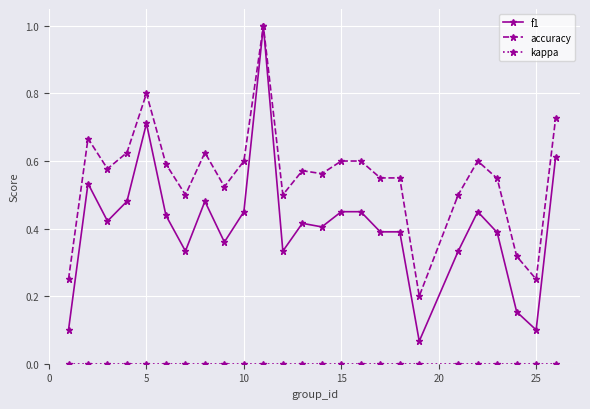

Is this an area chart (filled region under the line)?

No